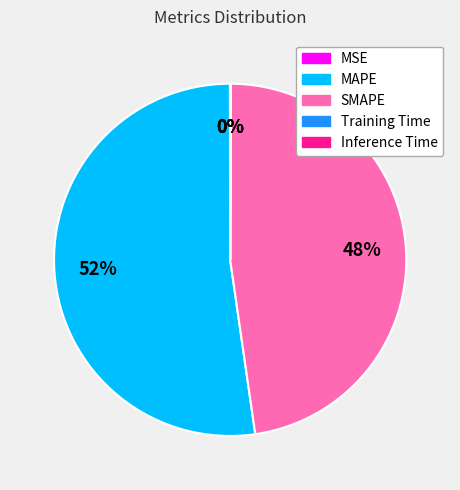

Is the sum of SMAPE and MAPE greater than half?

Yes